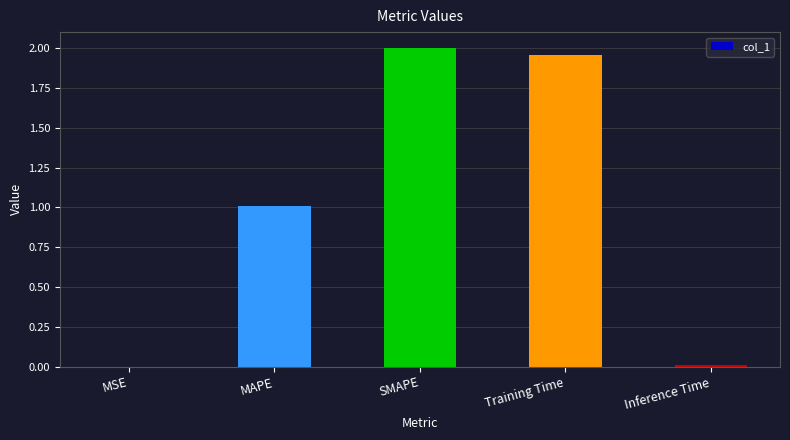

Where is the data nearest to the value 1?

MAPE